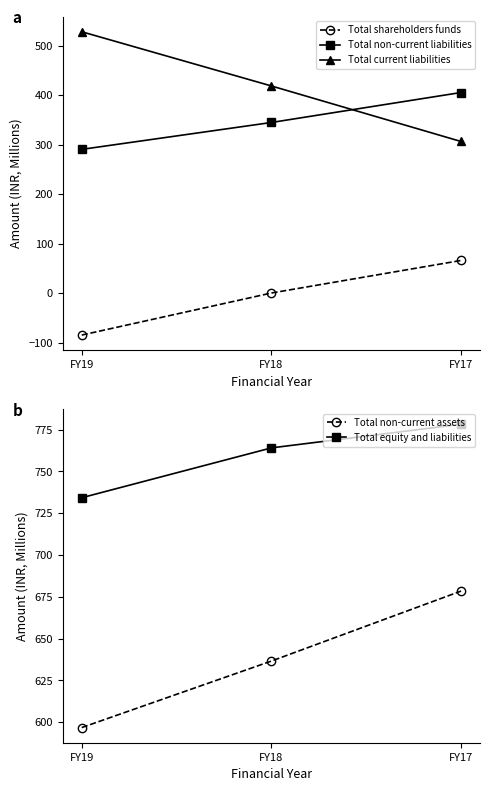

What are all the series names shown in the legend?

Total shareholders funds, Total non-current liabilities, Total current liabilities, Total non-current assets, Total equity and liabilities